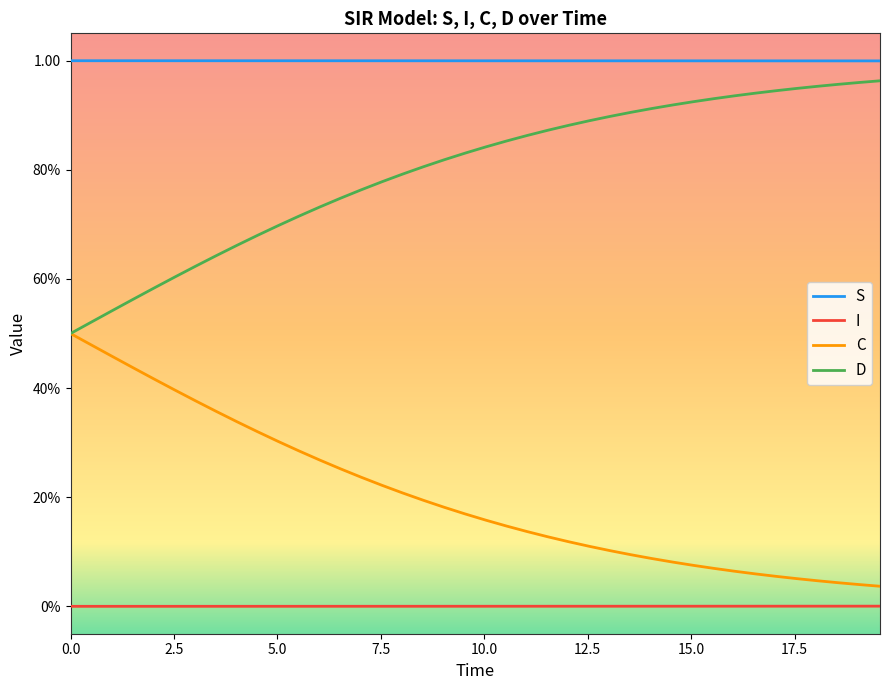

Does the chart display data point markers on the line(s)?

No